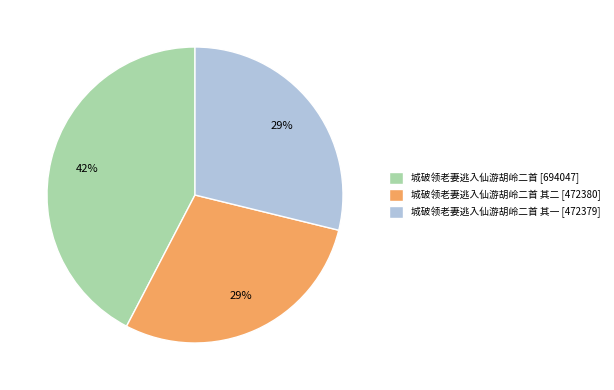

Is it true that 城破领老妻逃入仙游胡岭二首 其二 [472380] is 21% of the pie?

False